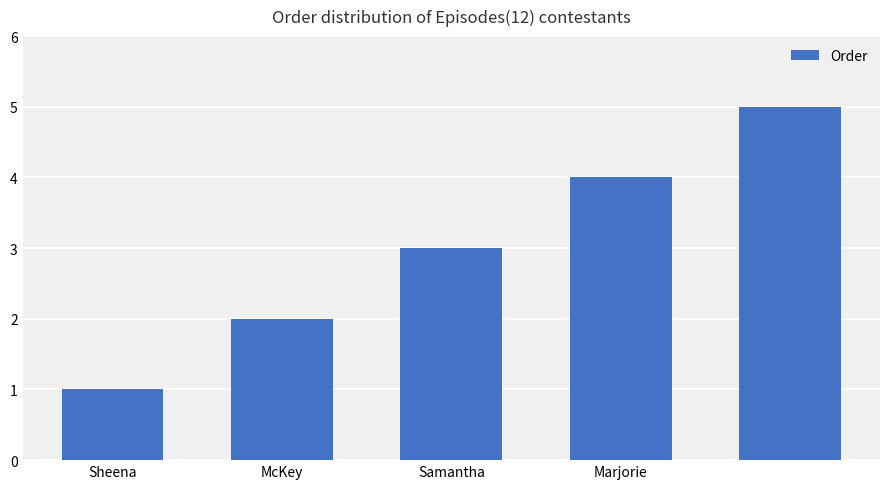

What is the average value?

3